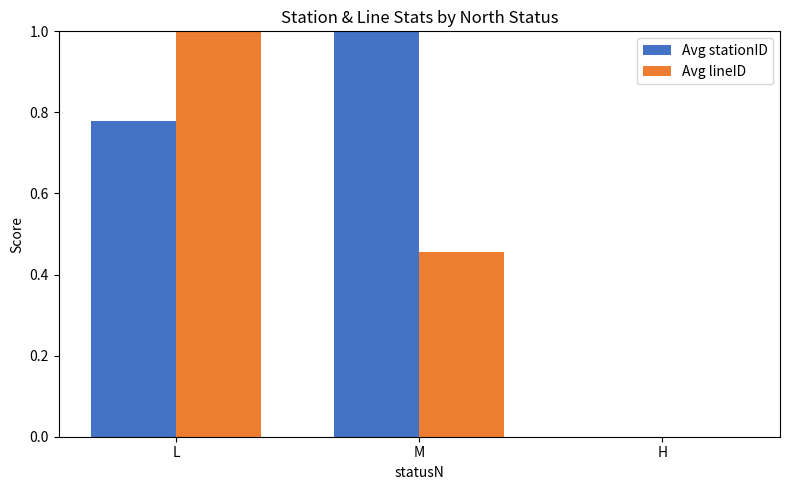

What is the sum of all Avg stationID values?

1.8